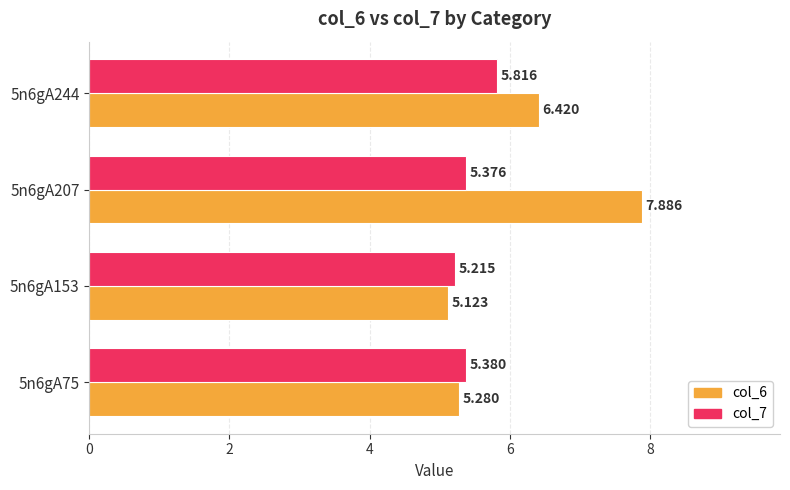

What is the average value of the col_6 series?

6.2